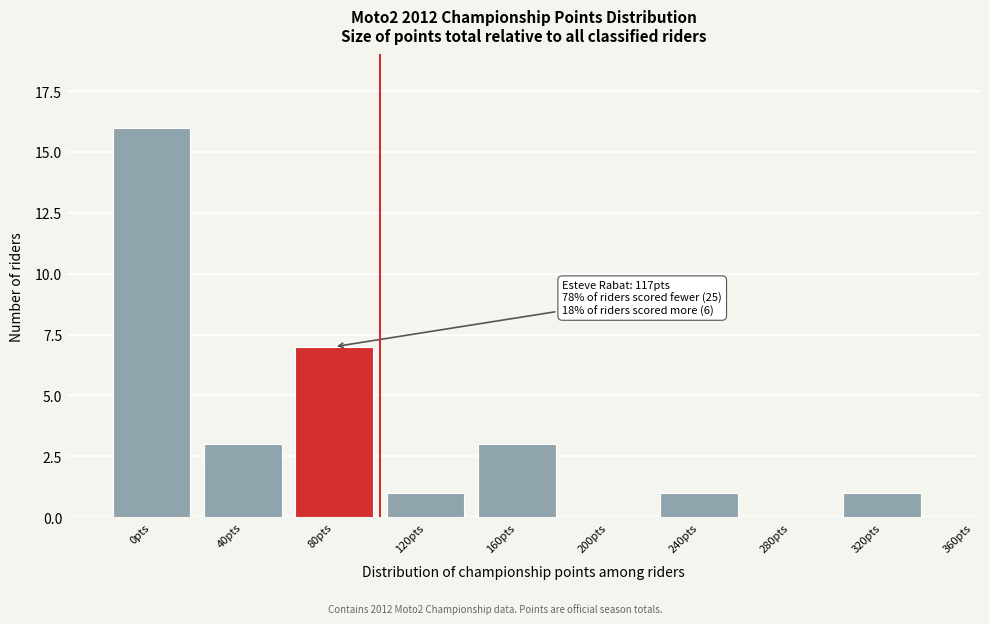

Reading left to right, extract all data points from this chart.

0pts=16	40pts=3	80pts=7	120pts=1	160pts=3	200pts=0	240pts=1	280pts=0	320pts=1